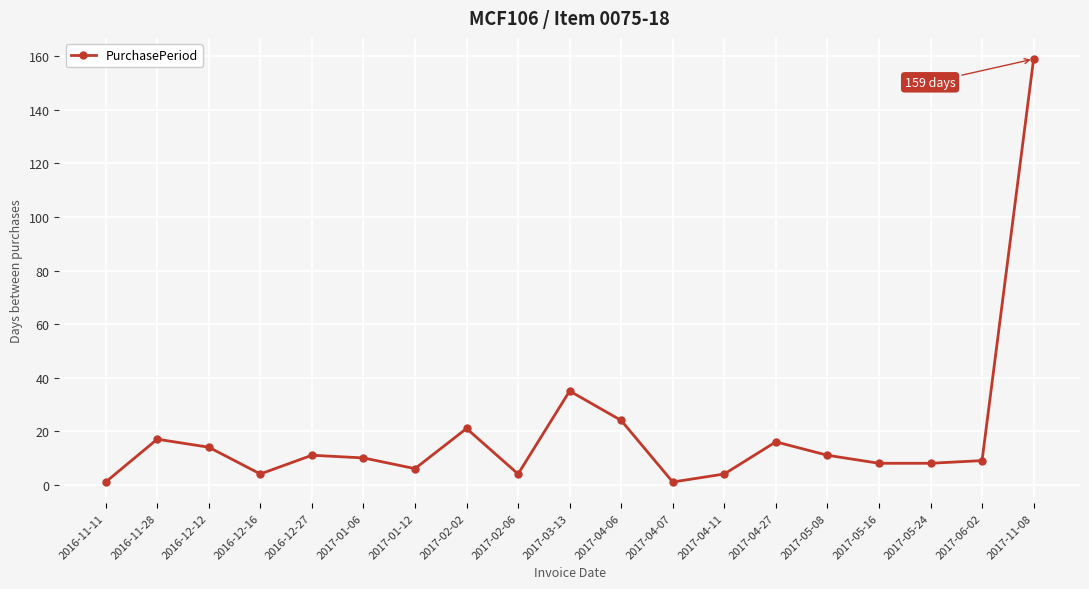

What is the maximum value shown in the chart?

159